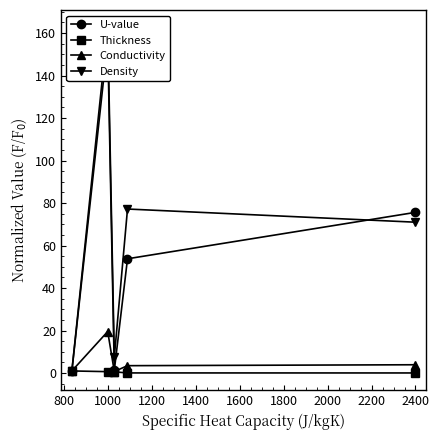

In Conductivity, how many points are lower than both neighbors (excluding endpoints)?

1